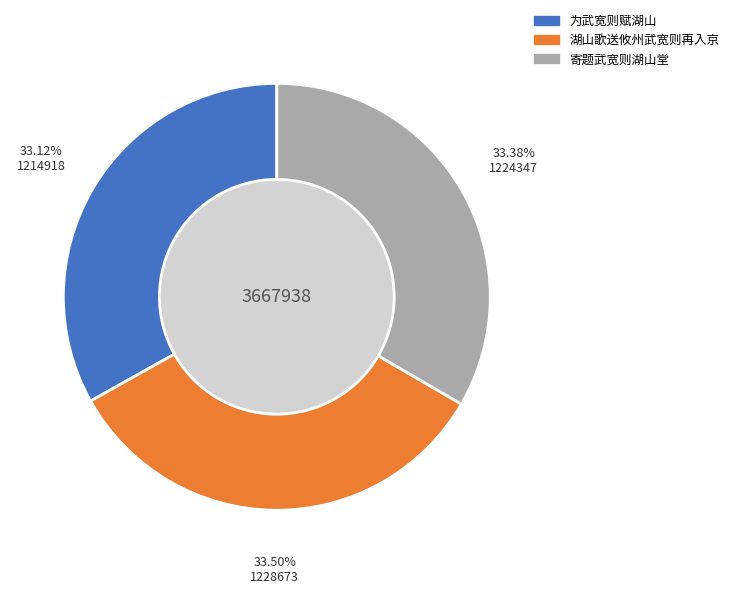

Do 寄题武宽则湖山堂 and 湖山歌送攸州武宽则再入京 together represent more than half of the pie?

Yes